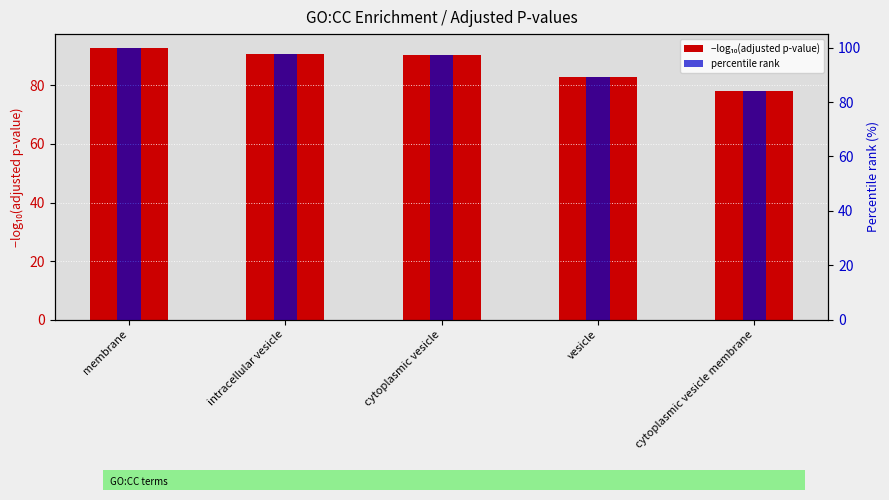

What position from the left is intracellular vesicle?

2